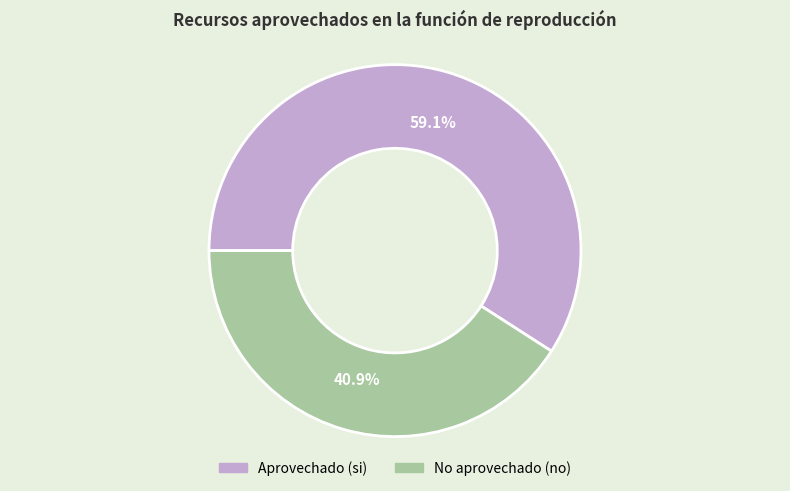

How many segments does this pie chart have?

2